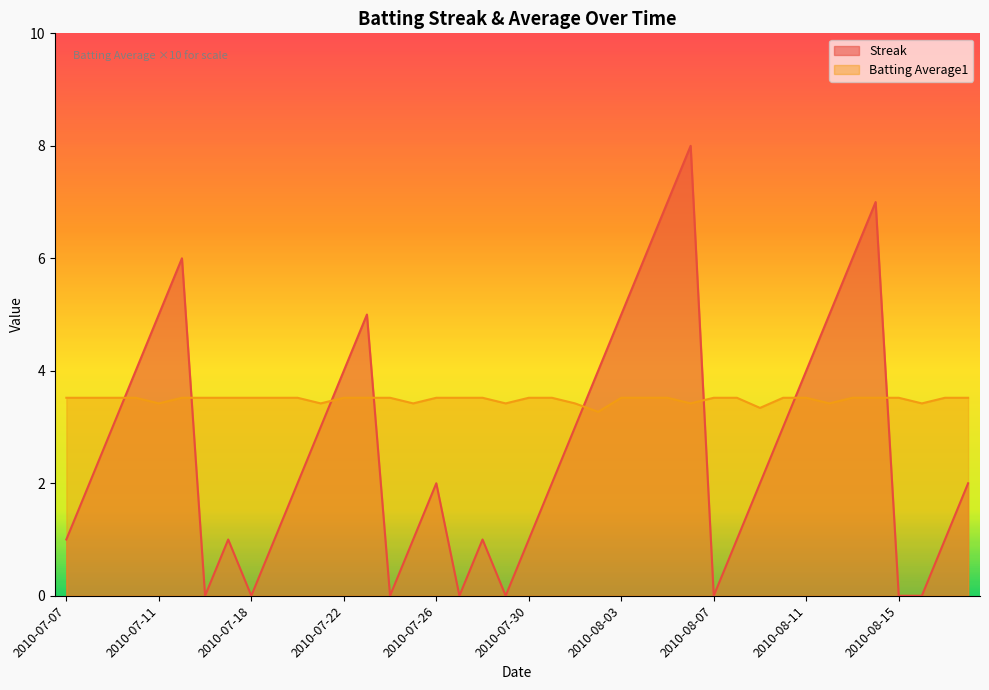

The value of Batting Average1 at 2010-08-16 is 3.4. True or false?

True